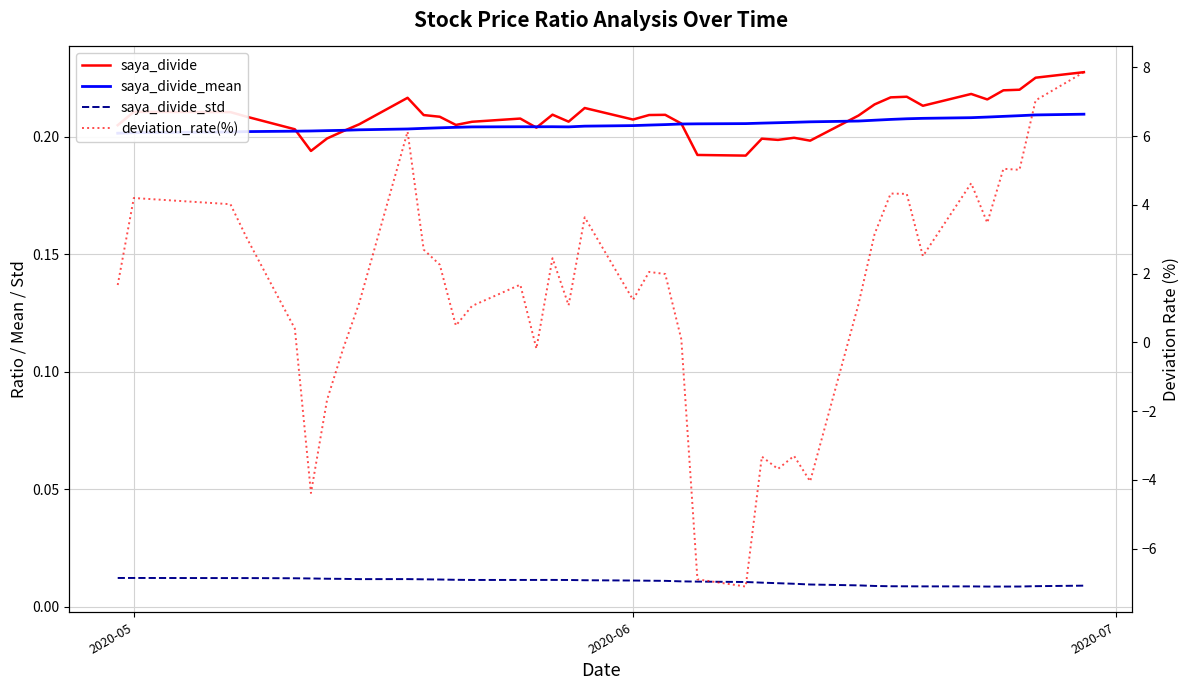

Which series has the largest total across all categories?

deviation_rate(%)